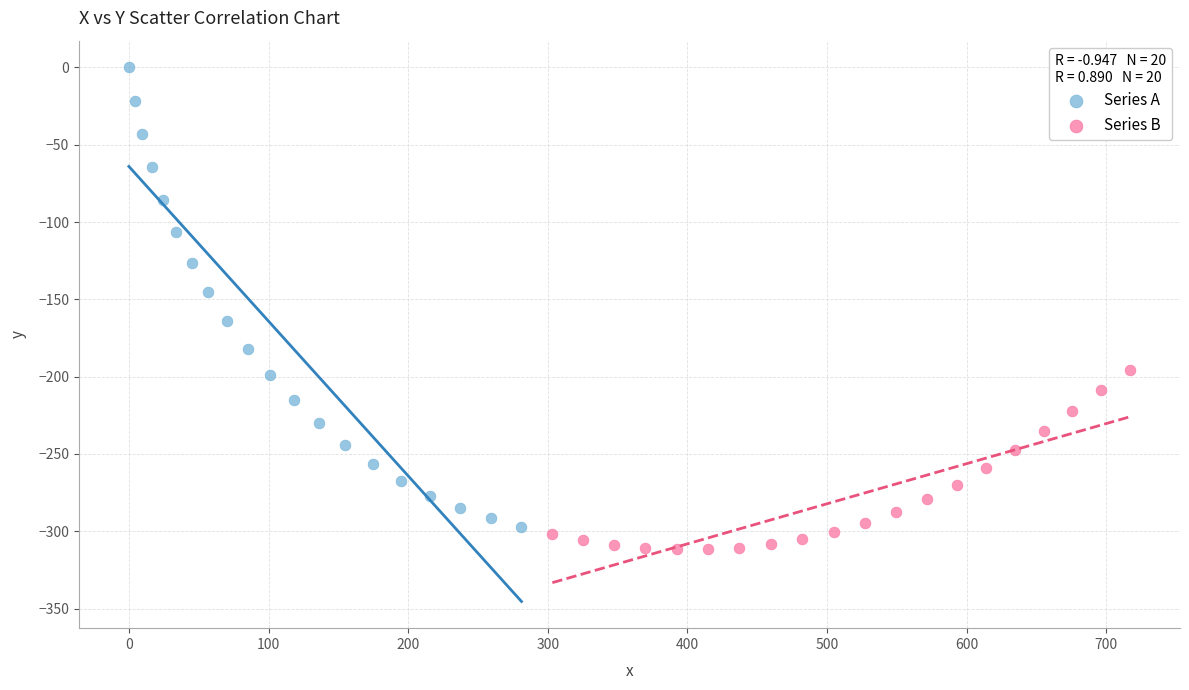

Which series reaches the maximum Y coordinate?

Series A